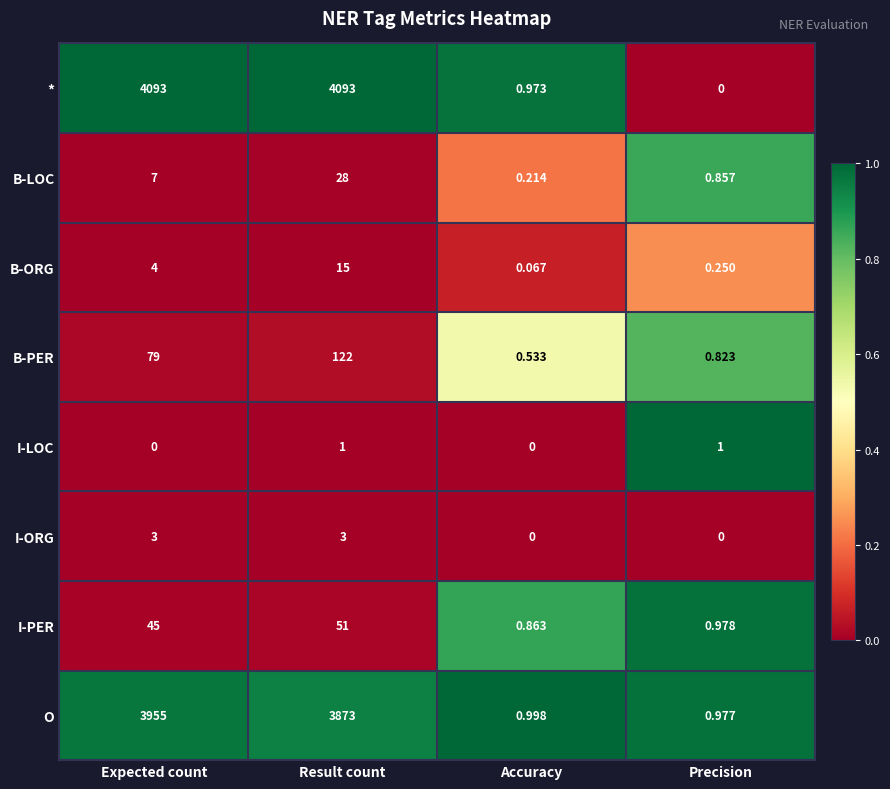

What is the maximum value shown in the chart?

4093.0